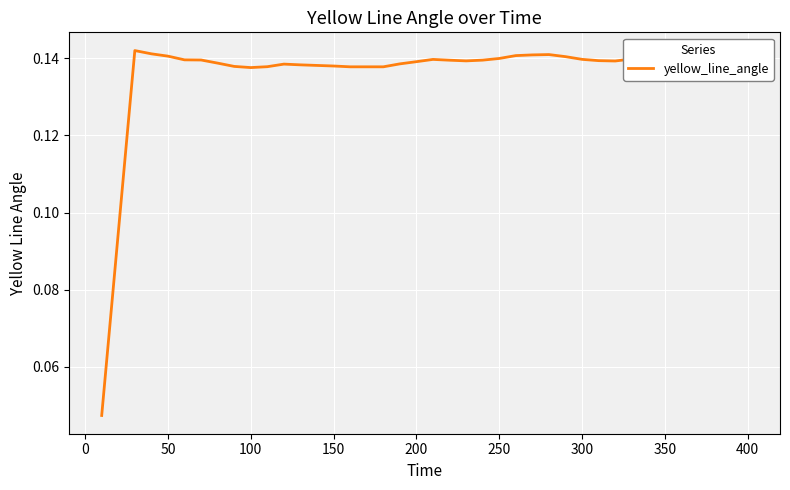

What is the difference between the maximum and minimum values?

0.1